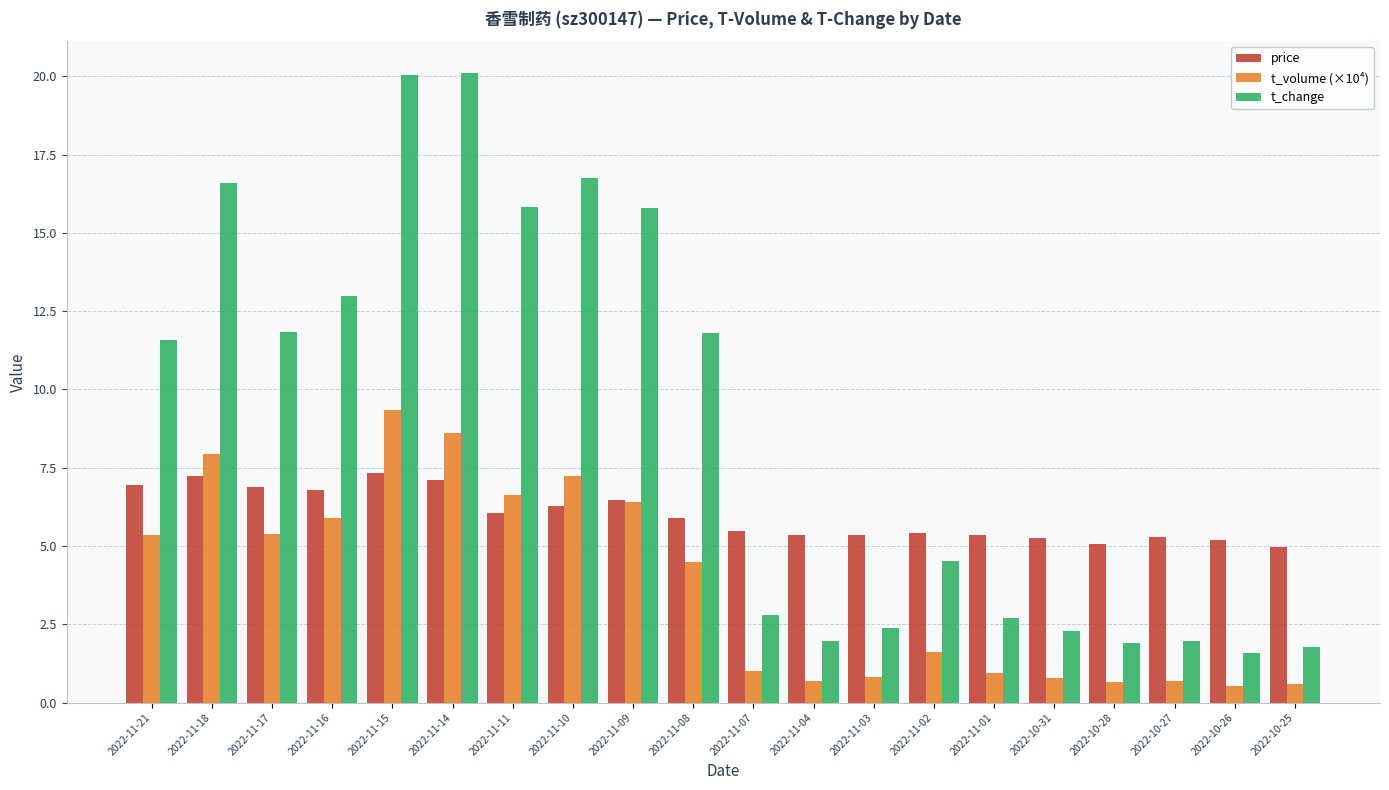

What is the label of the 6th bar from the right?

2022-11-01